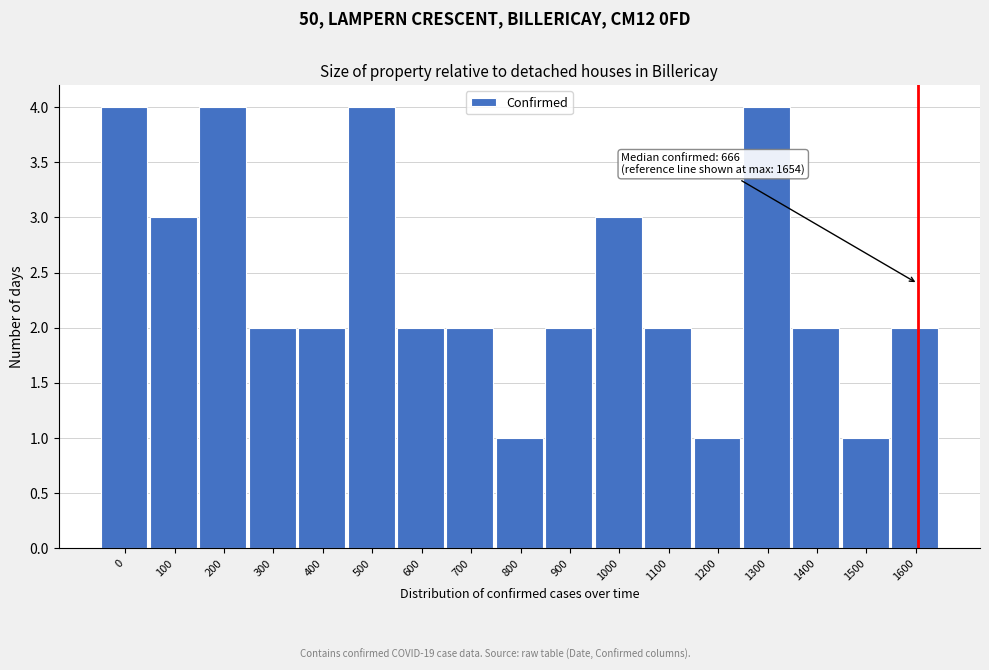

Reading left to right, list all the values displayed in this chart.

4	3	4	2	2	4	2	2	1	2	3	2	1	4	2	1	2